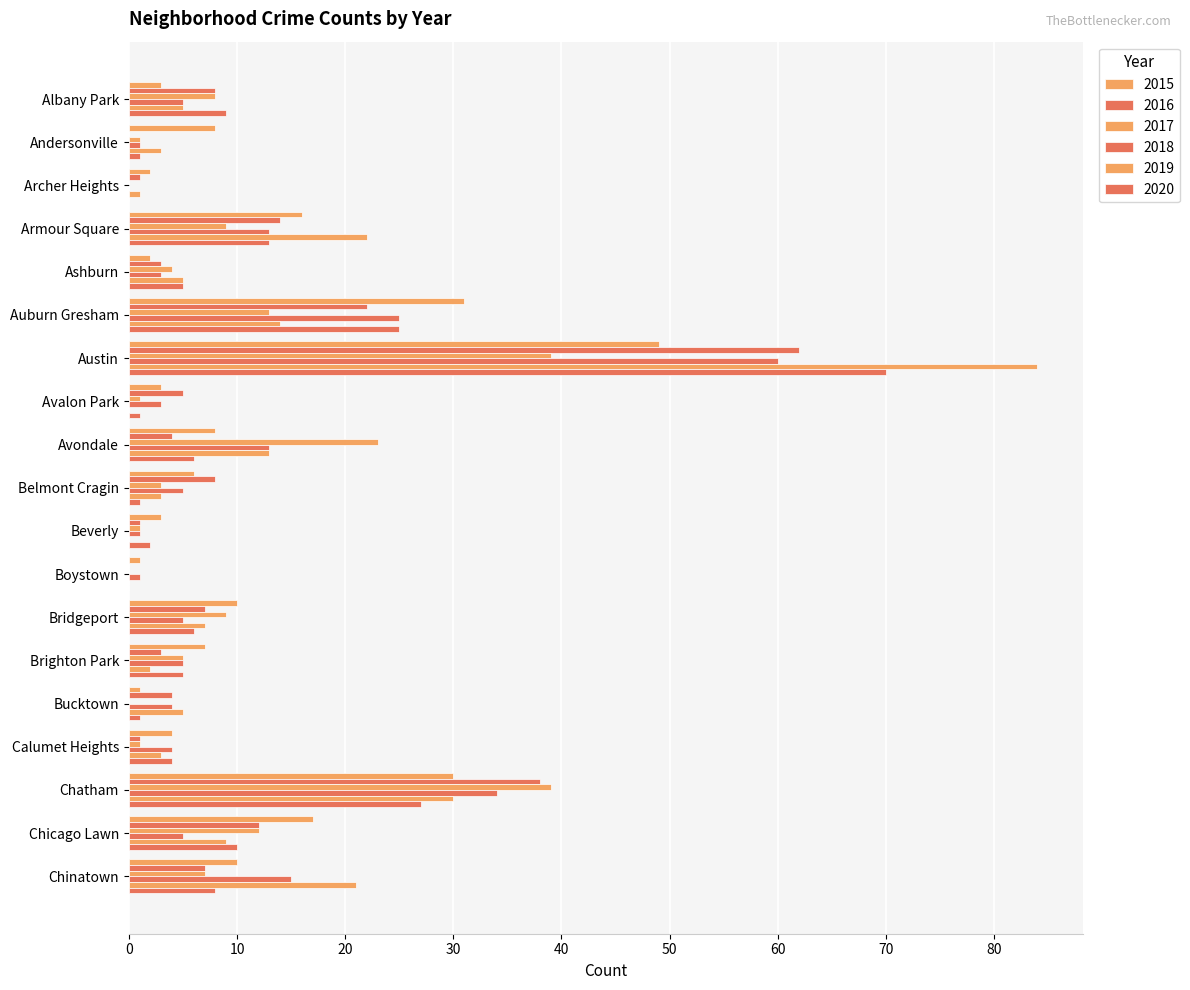

Which series has the widest spread of values?

2019